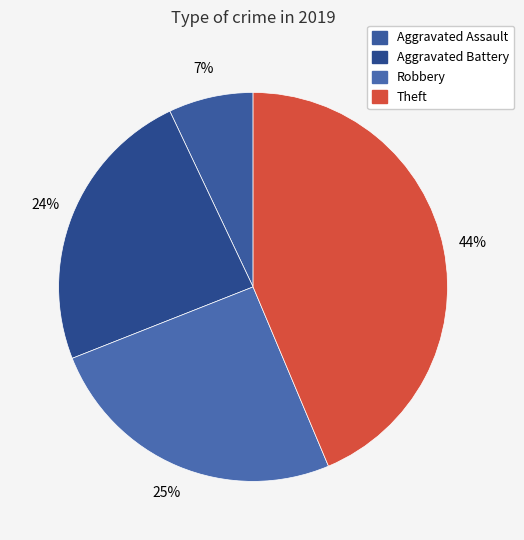

Which category has the smallest portion of the pie?

Aggravated Assault